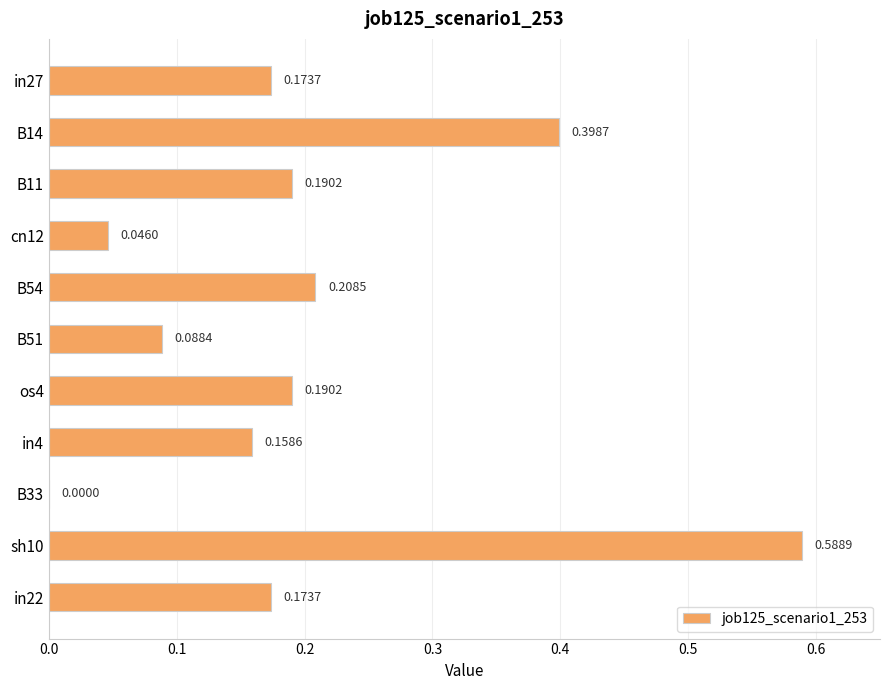

Are the bars horizontal?

Yes